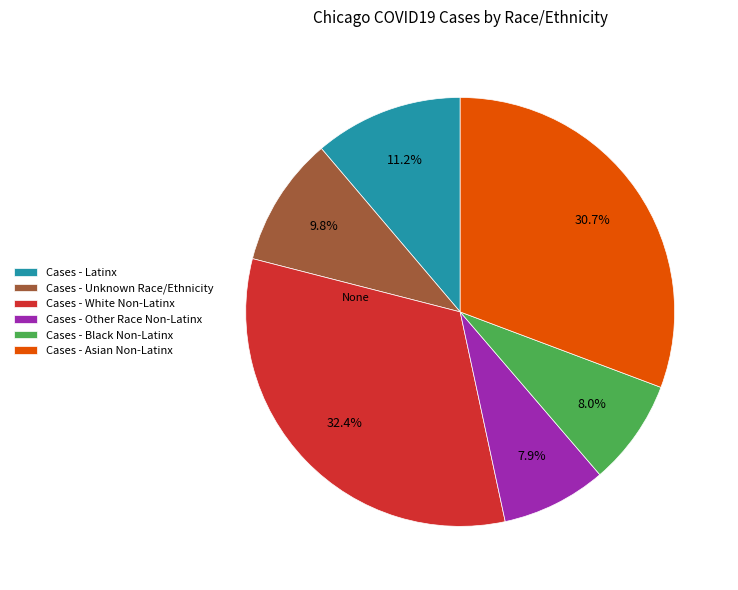

What is the largest slice in the pie chart?

Cases - White Non-Latinx